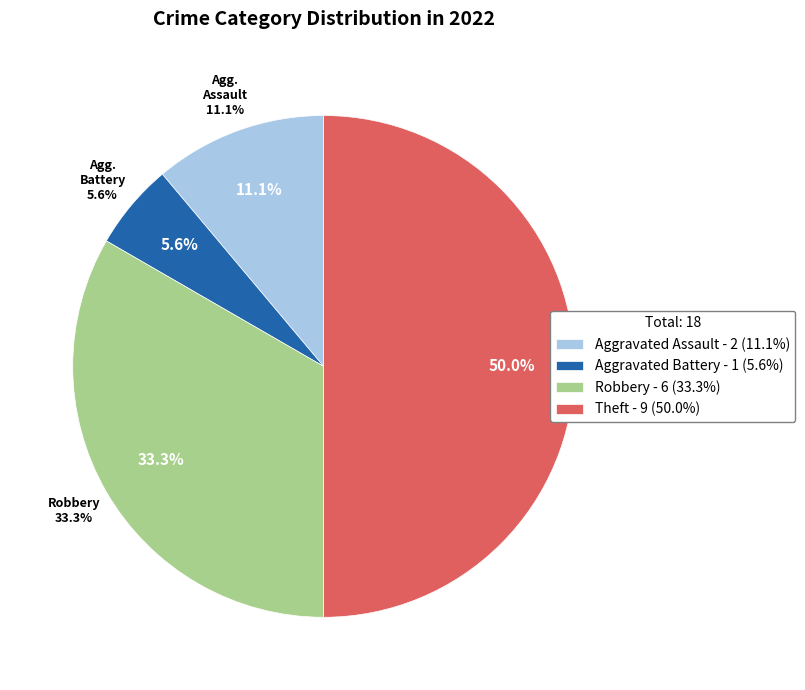

Which has a higher value, Theft or Aggravated Battery?

Theft